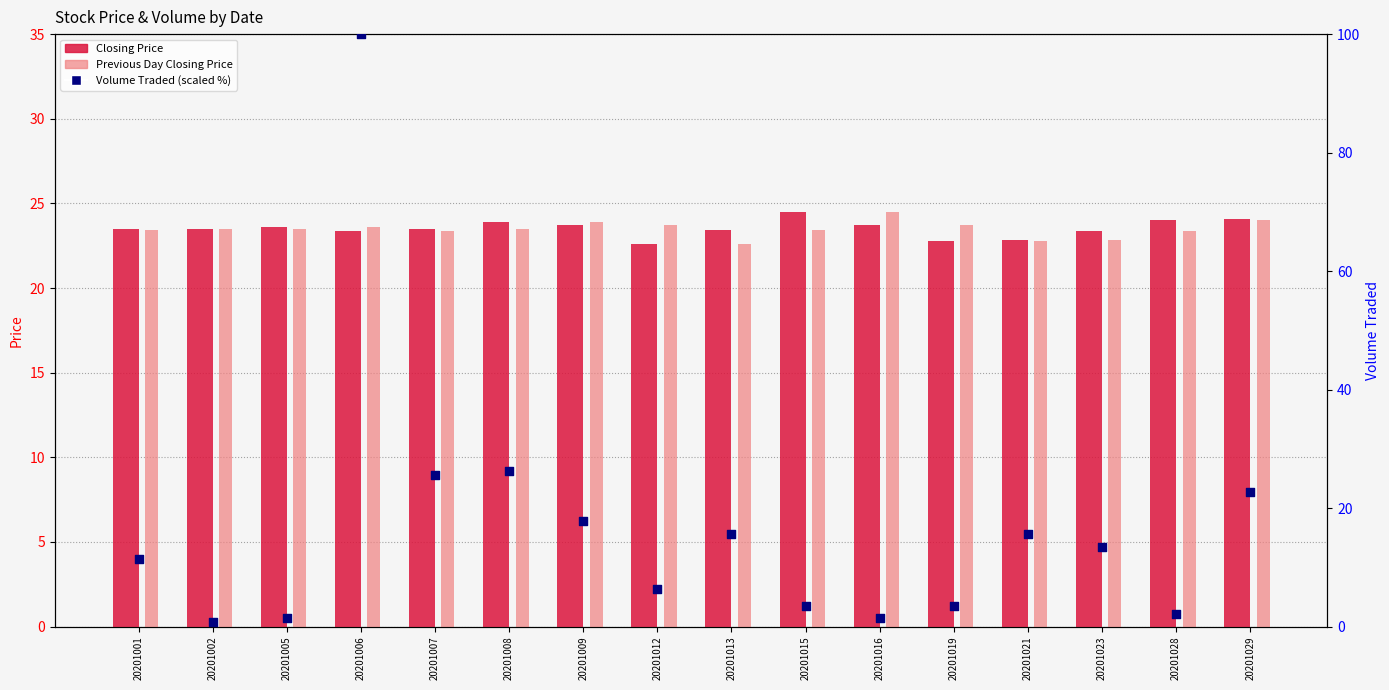

Which series contains the highest Y value?

Volume Traded (scaled %)